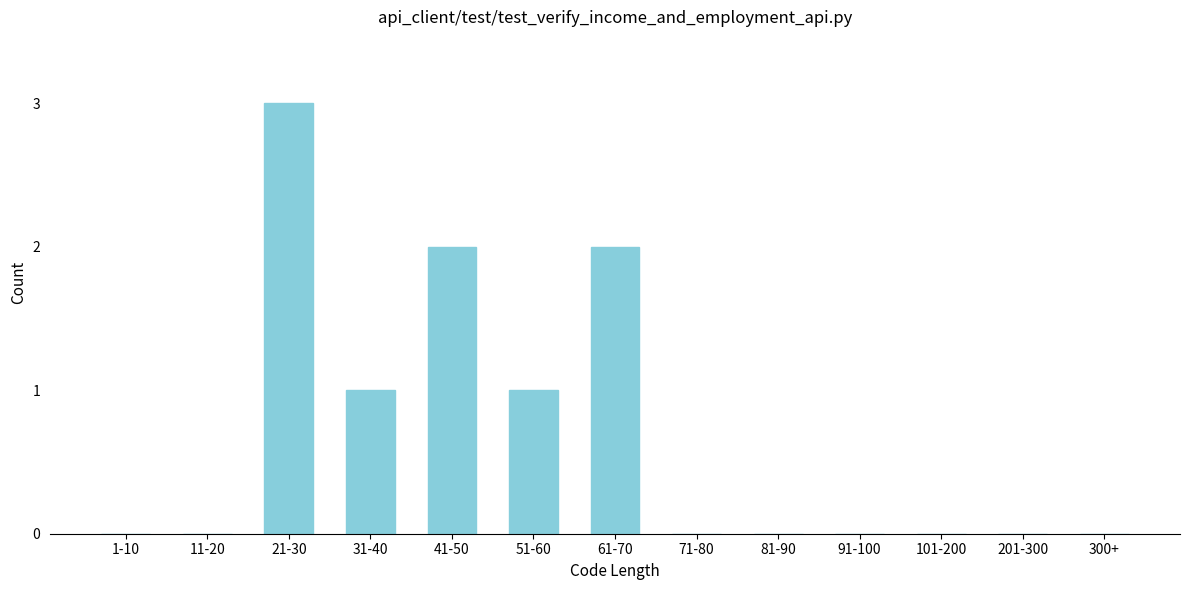

Reading left to right, what are all the values shown in this chart?

1-10=0	11-20=0	21-30=3	31-40=1	41-50=2	51-60=1	61-70=2	71-80=0	81-90=0	91-100=0	101-200=0	201-300=0	300+=0